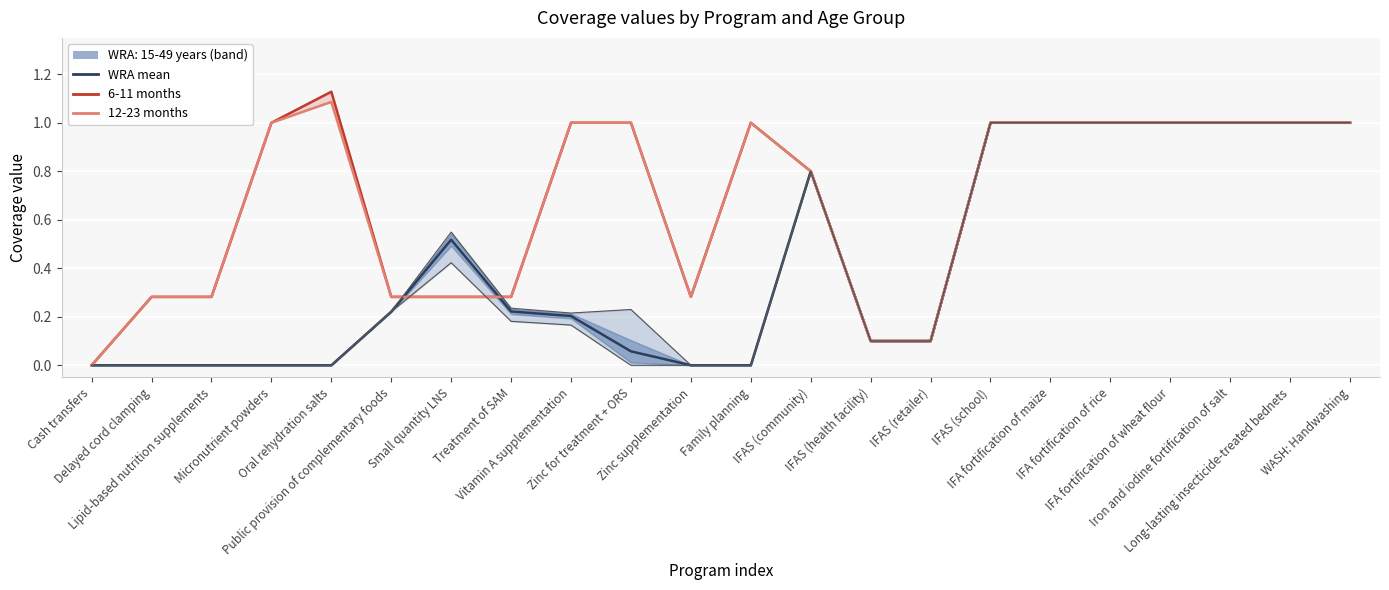

Where is 12-23 months nearest to the value 0?

Cash transfers